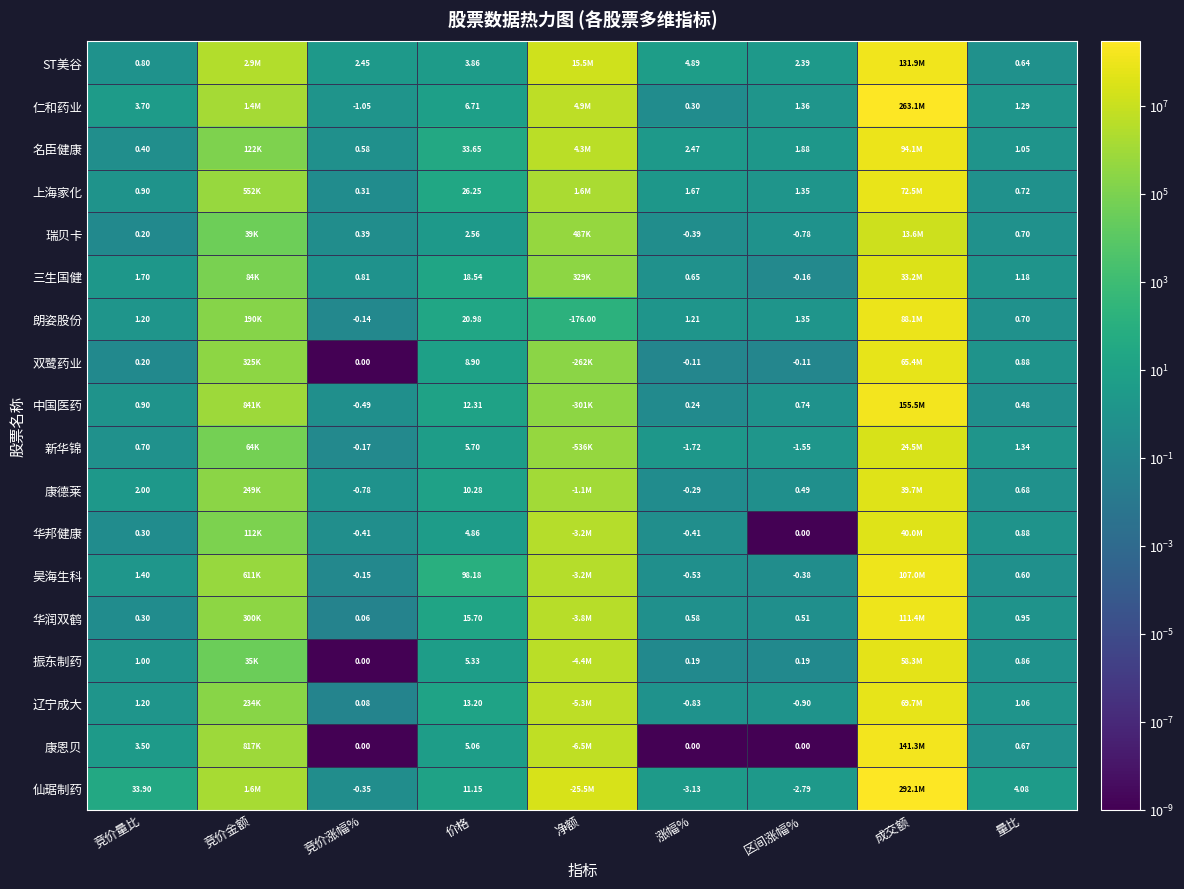

Rank the series at 价格 from lowest to highest value.

瑞贝卡, ST美谷, 华邦健康, 康恩贝, 振东制药, 新华锦, 仁和药业, 双鹭药业, 康德莱, 仙琚制药, 中国医药, 辽宁成大, 华润双鹤, 三生国健, 朗姿股份, 上海家化, 名臣健康, 昊海生科